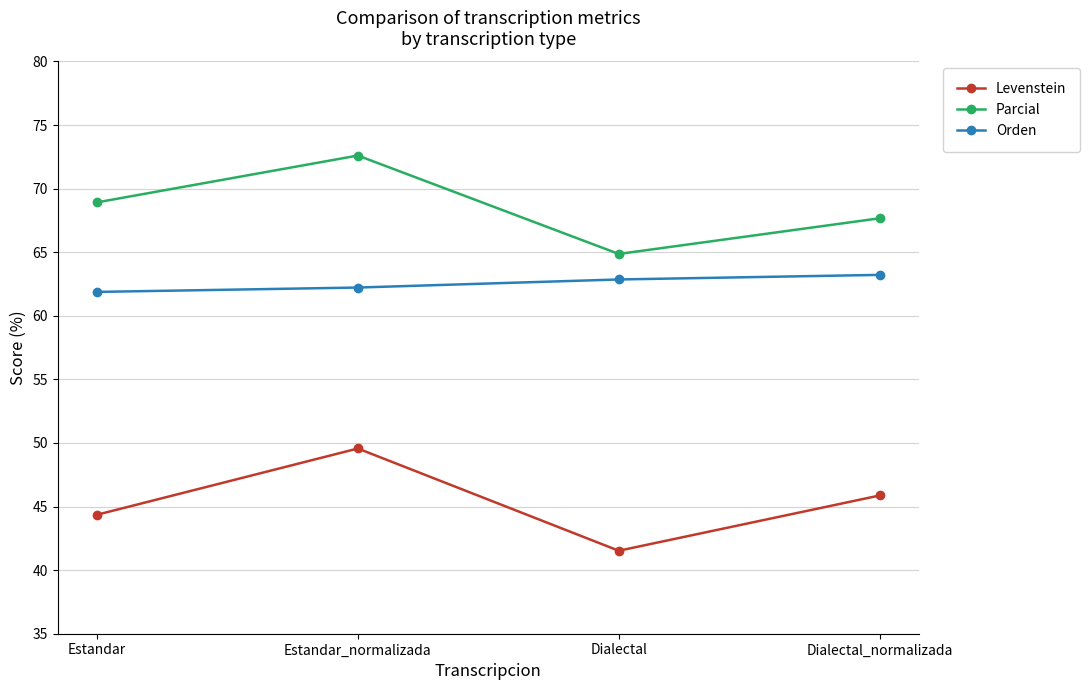

What is the sum of the Parcial values at Estandar and Dialectal?

133.8